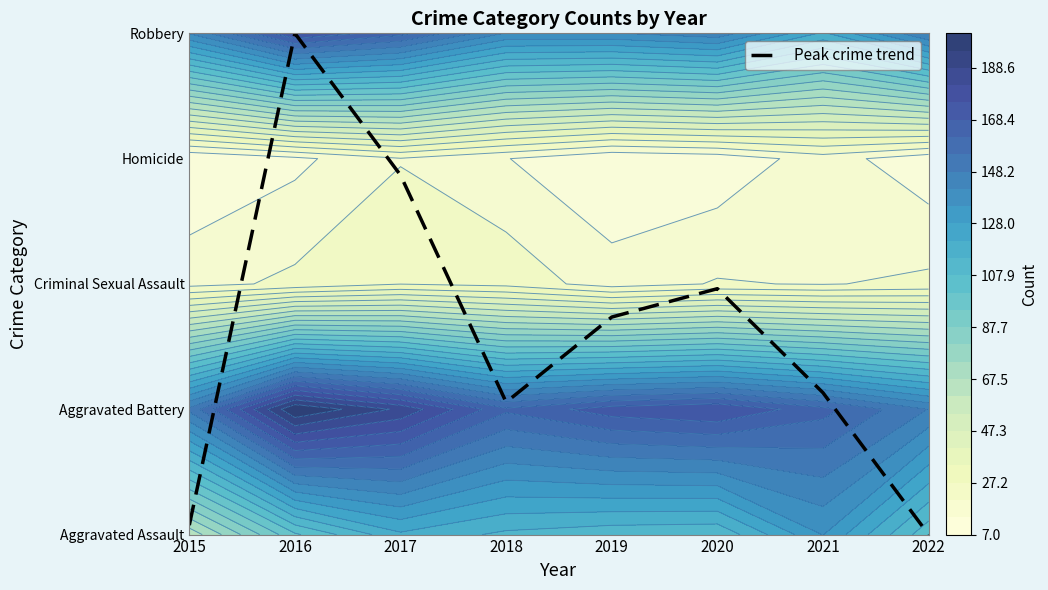

Count the number of categories in the chart.

8